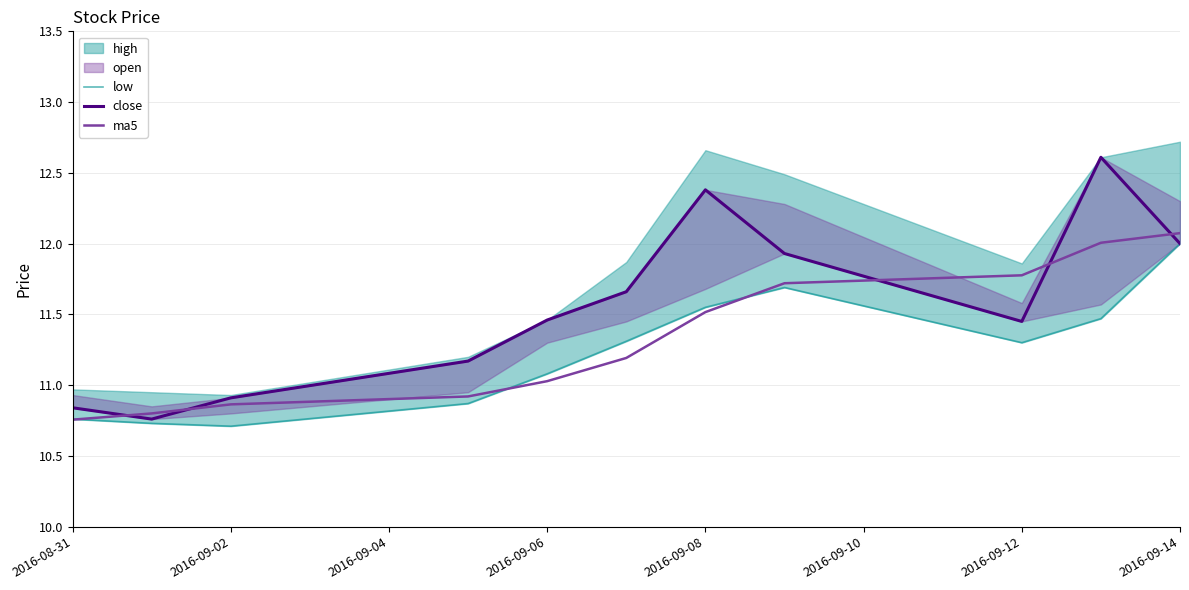

Is it true that ma5 equals 12.1 at 2016-09-14?

True